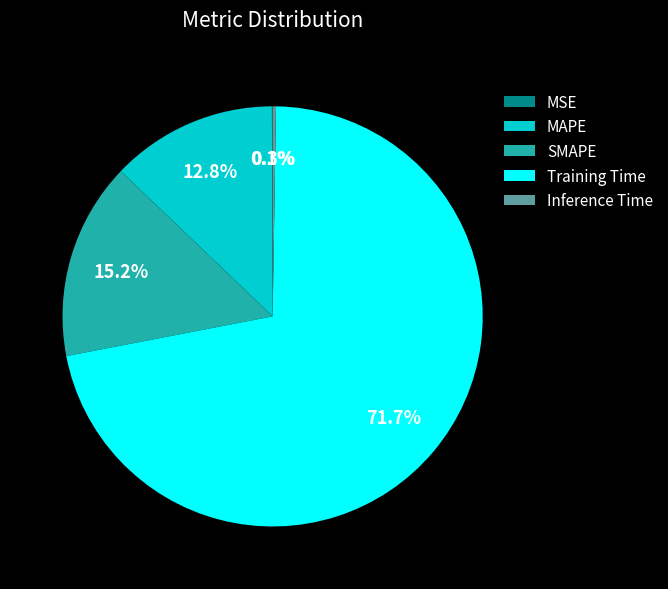

Is it true that SMAPE is 15% of the pie?

True